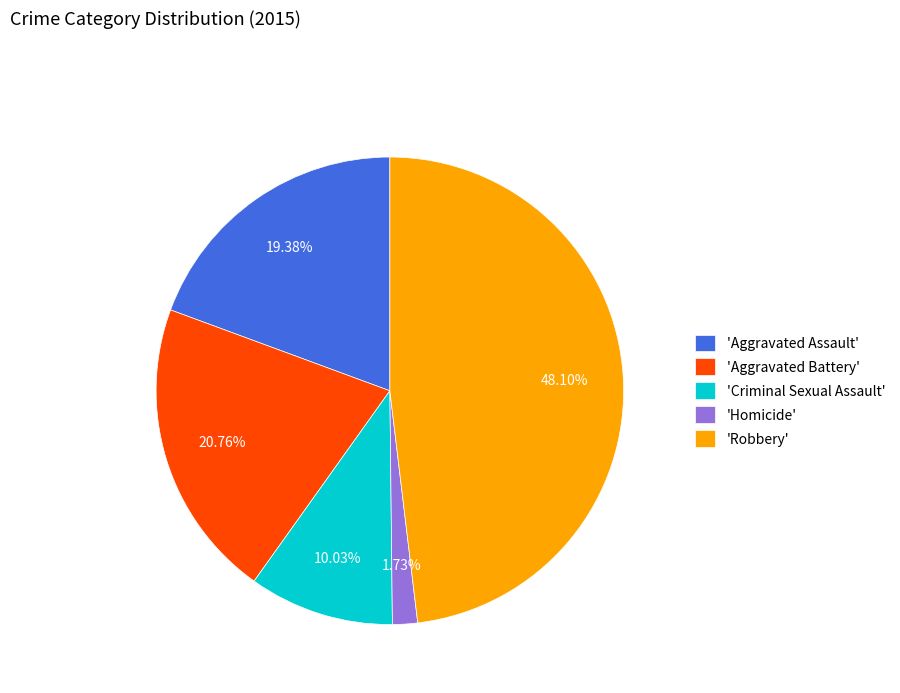

To the nearest percent, what is the difference between the largest and smallest slice percentages?

46%